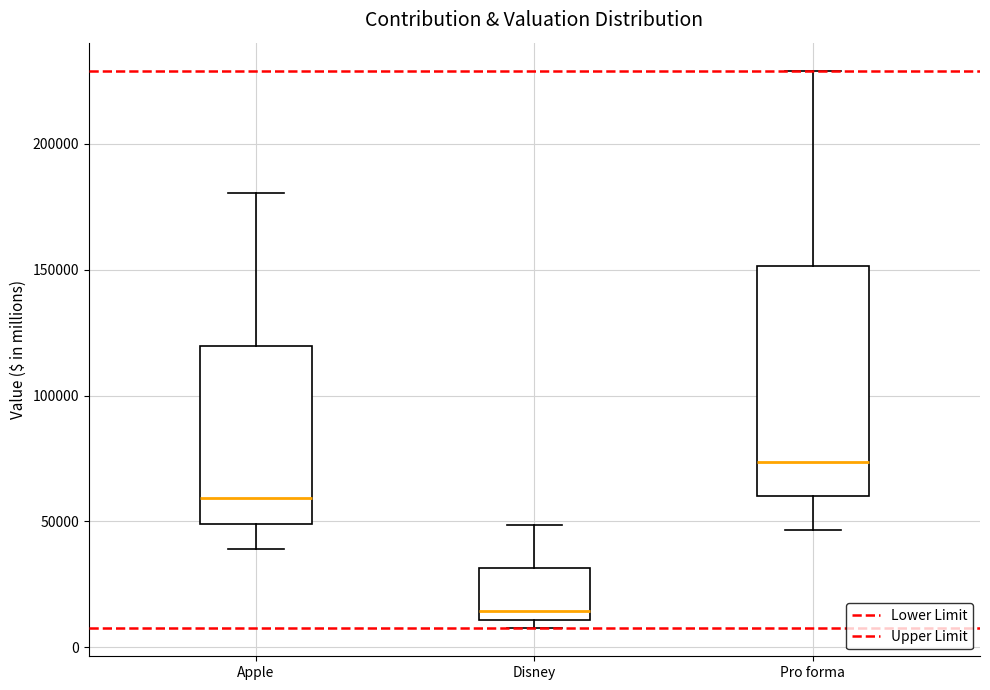

Reading left to right, transcribe this box plot: for each box, give where its median line is, the range the box spans, and where its two whiskers end, as read against the y-axis. The values are not printed on the chart, so give them approximately, as read against the axis.

Apple: median 60000, box 50000 to 120000, whiskers 40000 to 180000
Disney: median 15000, box 10000 to 30000, whiskers 10000 (just below the box's lower edge) to 50000
Pro forma: median 75000, box 60000 to 150000, whiskers 45000 to 230000